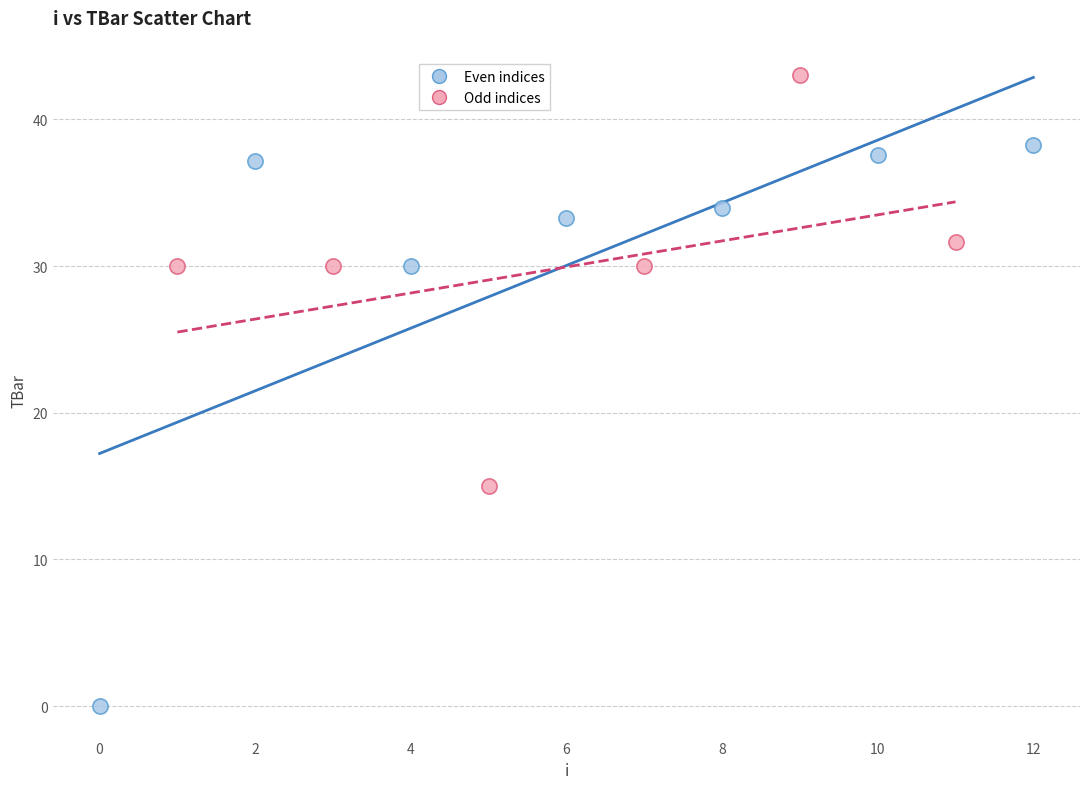

Which series has the widest spread of Y values?

Even indices